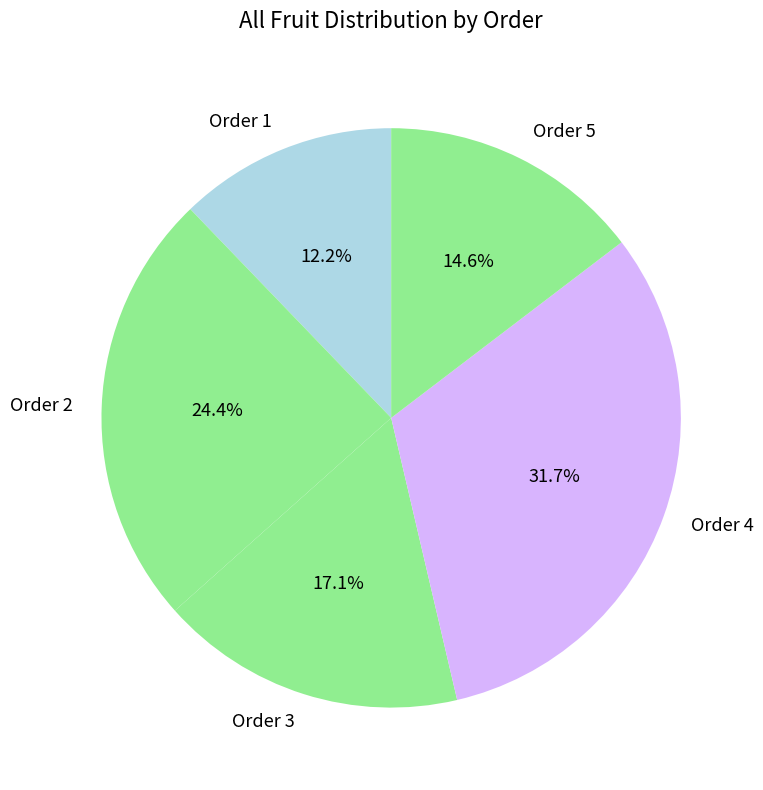

Does Order 2 account for over 50% of the chart?

No